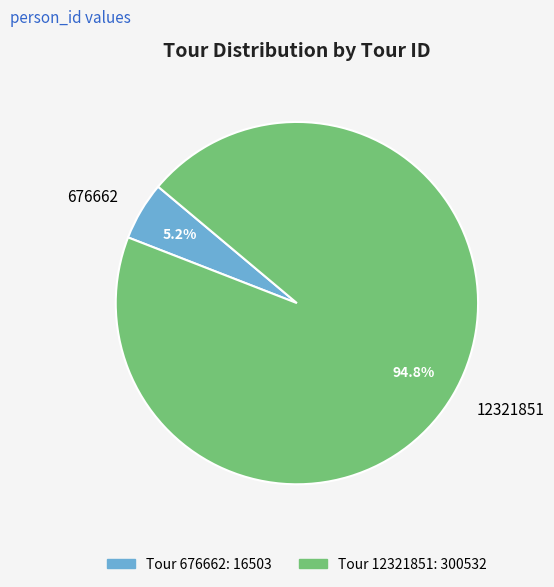

The 676662 slice represents 1% of the pie. True or false?

False